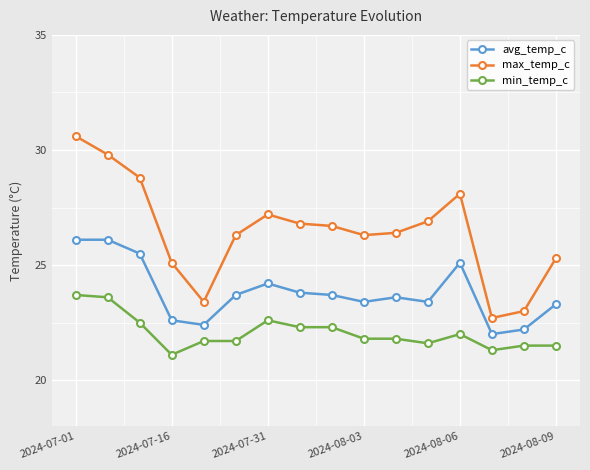

What is the lowest value of the min_temp_c series?

21.1